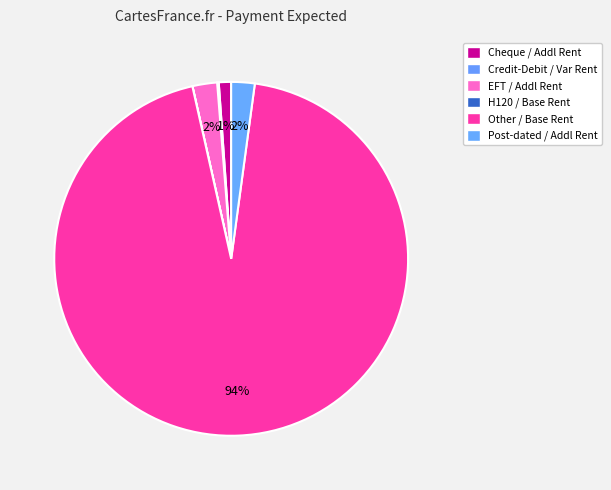

Does Other / Base Rent represent more than half of the total?

Yes